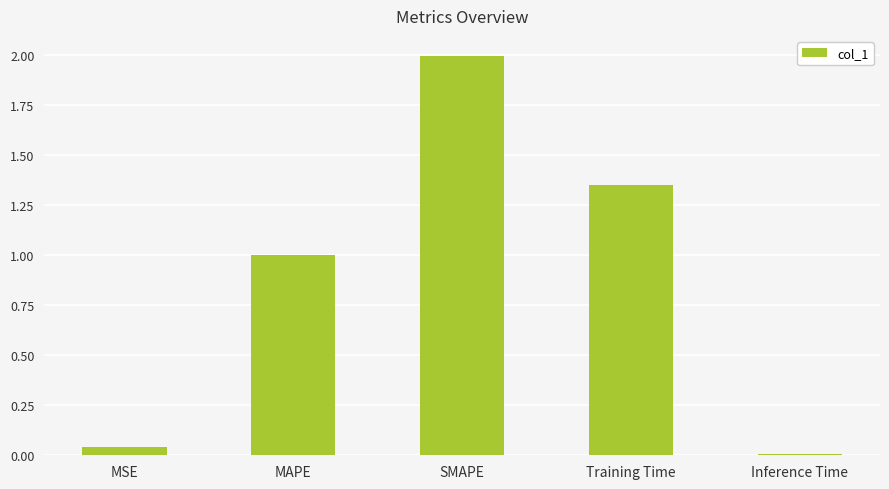

What is the maximum value shown in the chart?

2.0